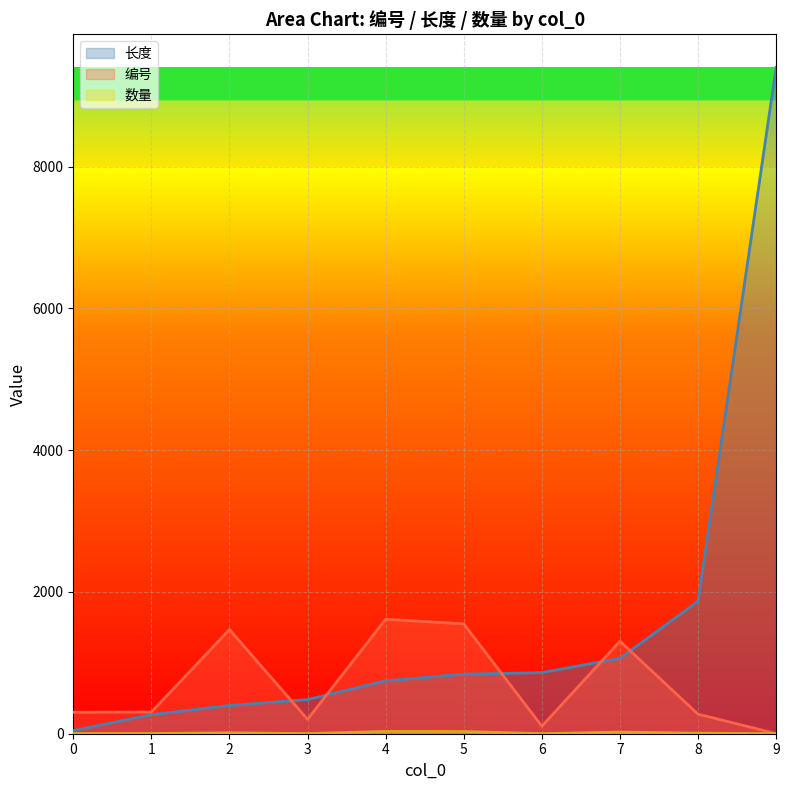

True or false: 长度 and 编号 intersect in this chart.

True